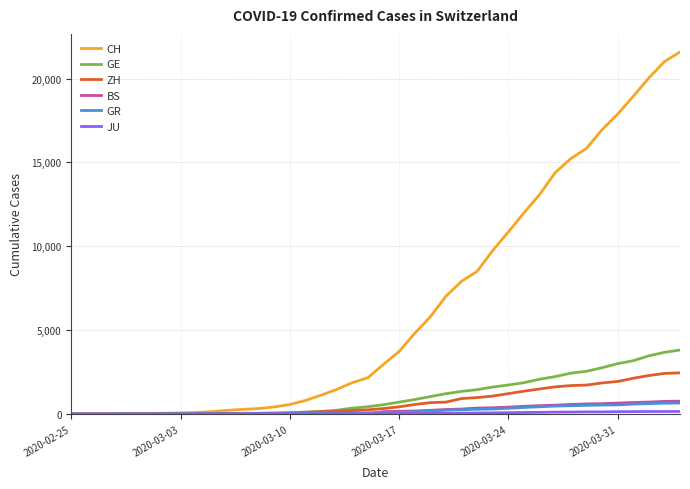

What is the greatest value displayed?

21587